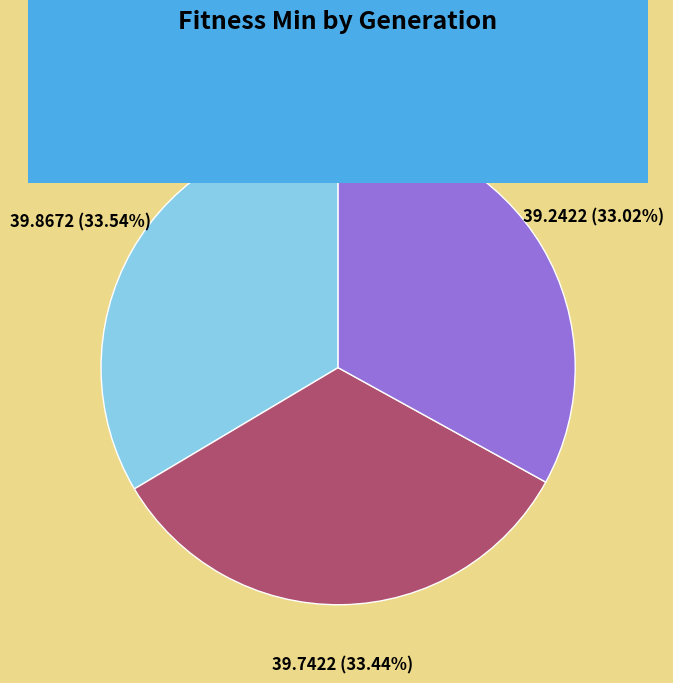

To the nearest percent, what is the average slice percentage?

33%